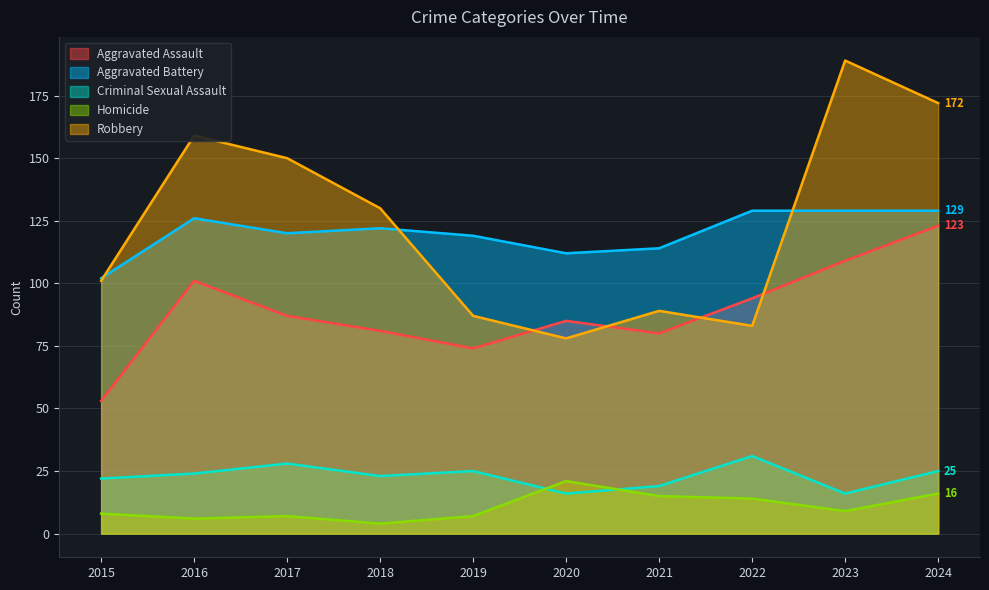

What is the sum of the Homicide values at 2020 and 2019?

28